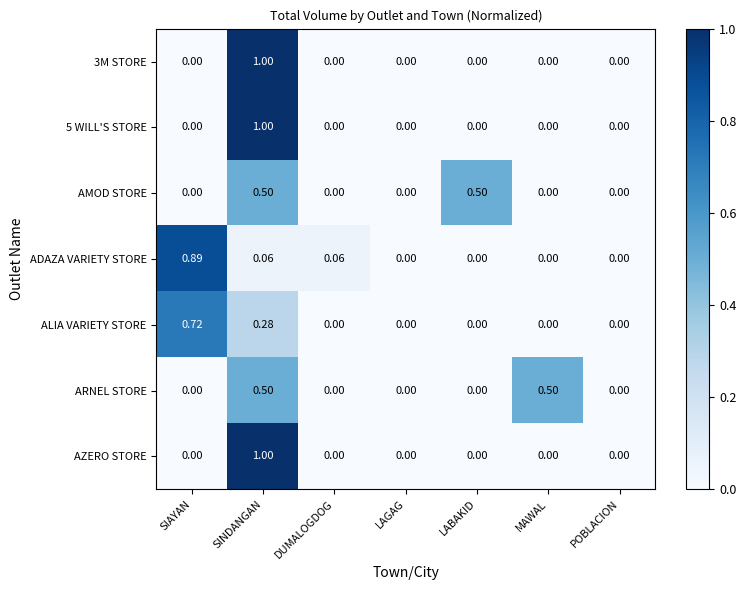

Which series has the largest total across all categories?

ADAZA VARIETY STORE